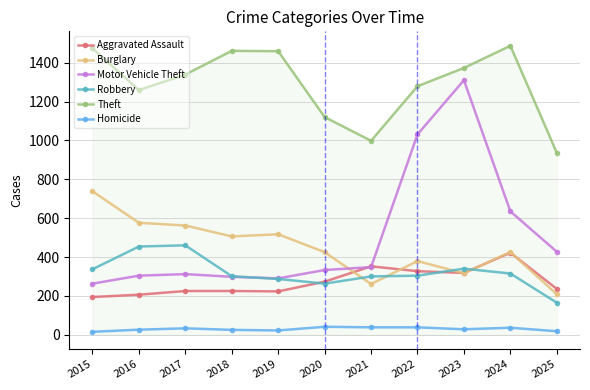

What is the total value across all series at 2020?

2455